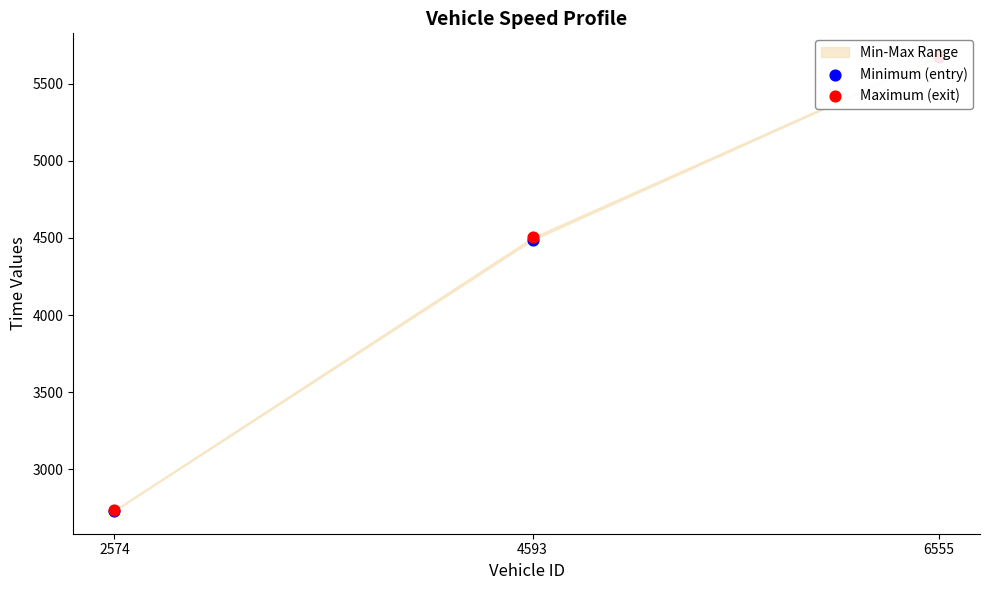

At which category is the sum across all series the highest?

6555